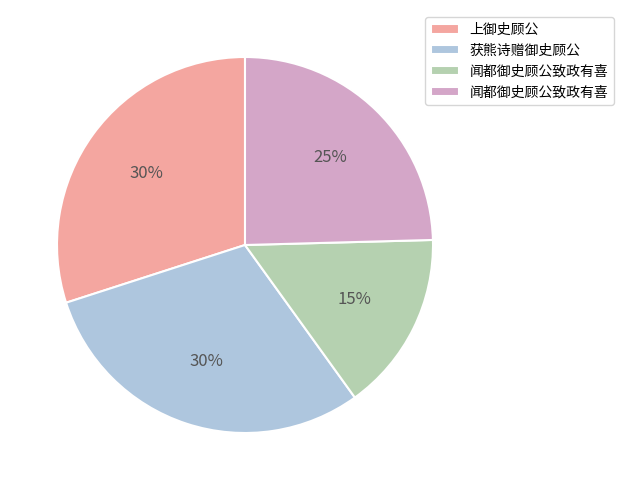

Is there a majority slice in this chart?

No